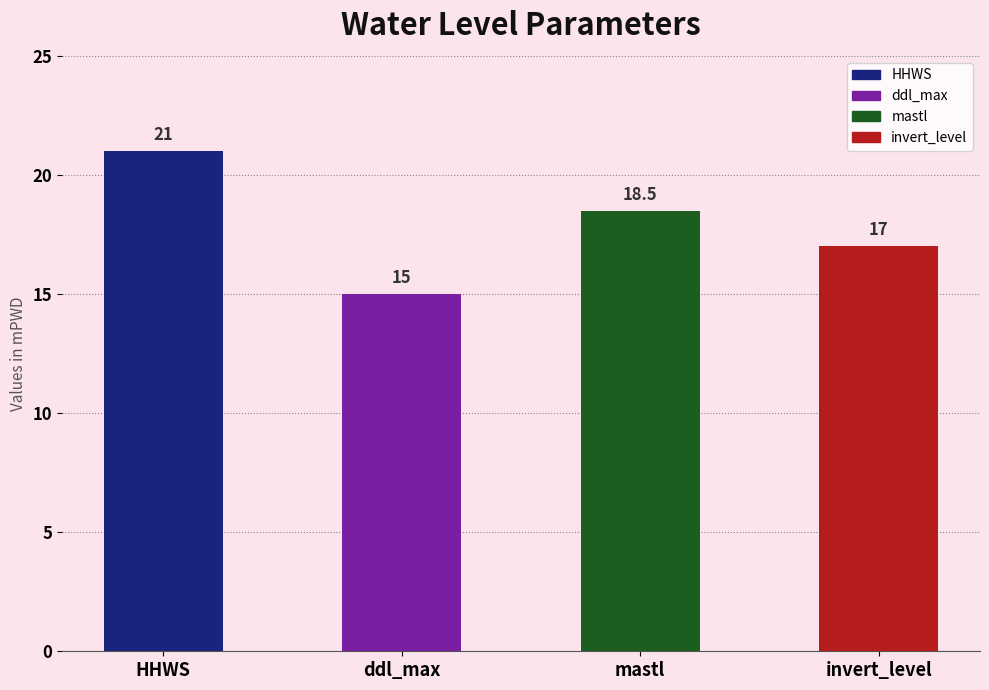

What is the maximum value shown in the chart?

21.0